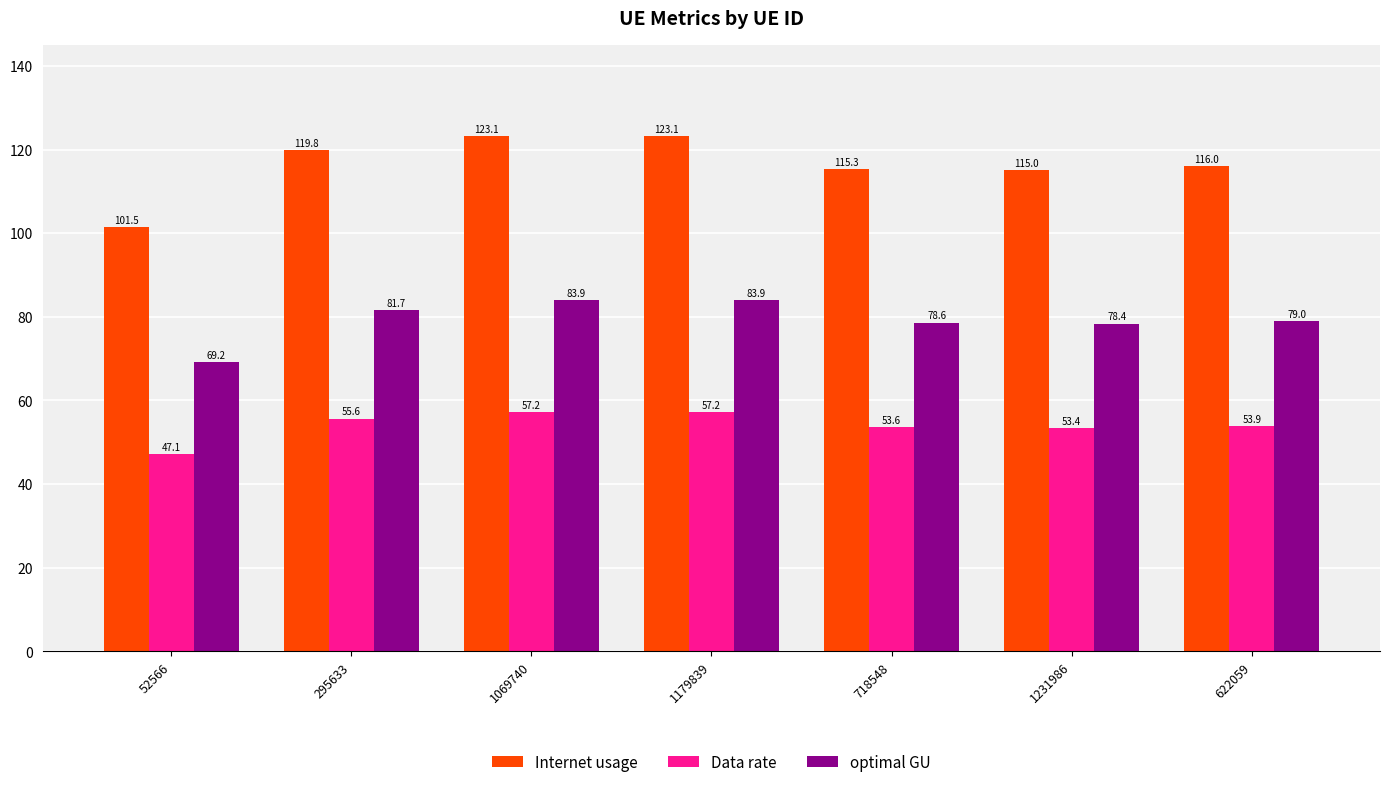

What is the maximum value shown in the chart?

123.1